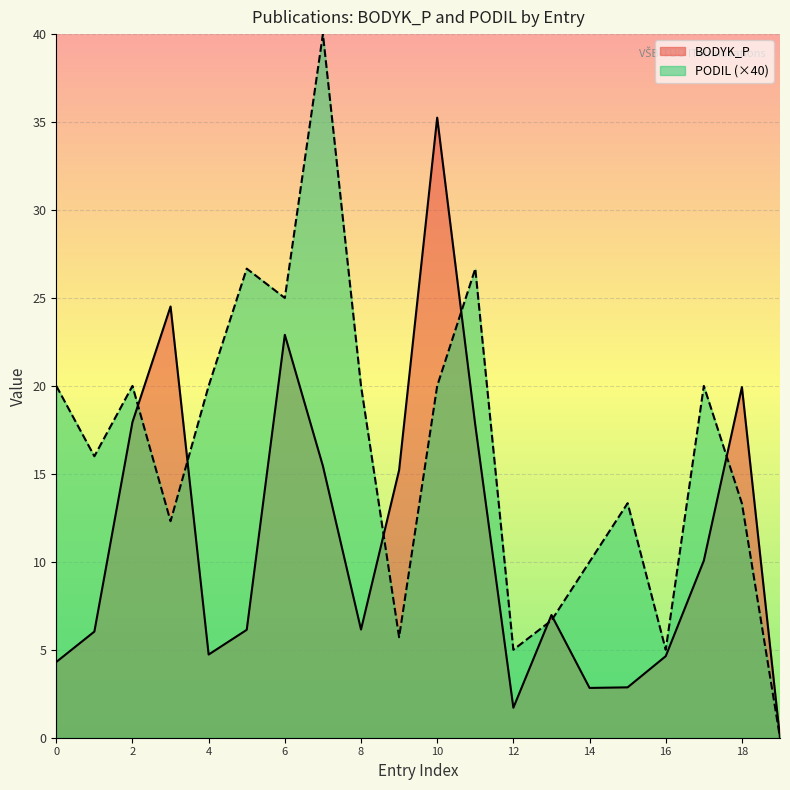

What is the maximum value shown in the chart?

40.0